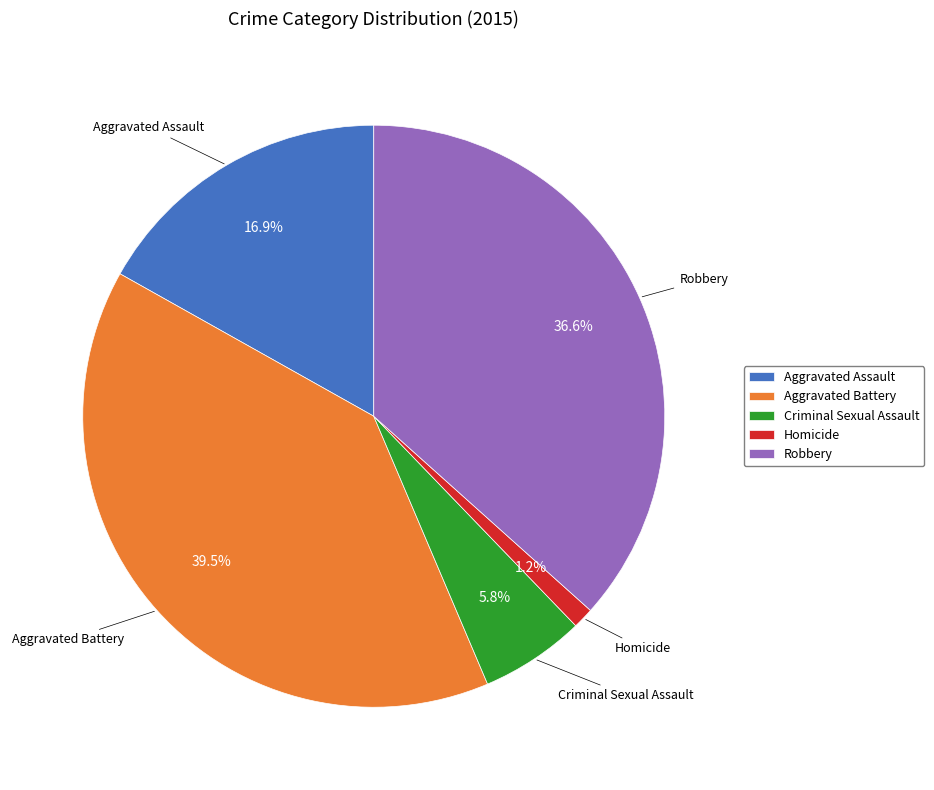

Is Aggravated Battery the majority of the pie?

No